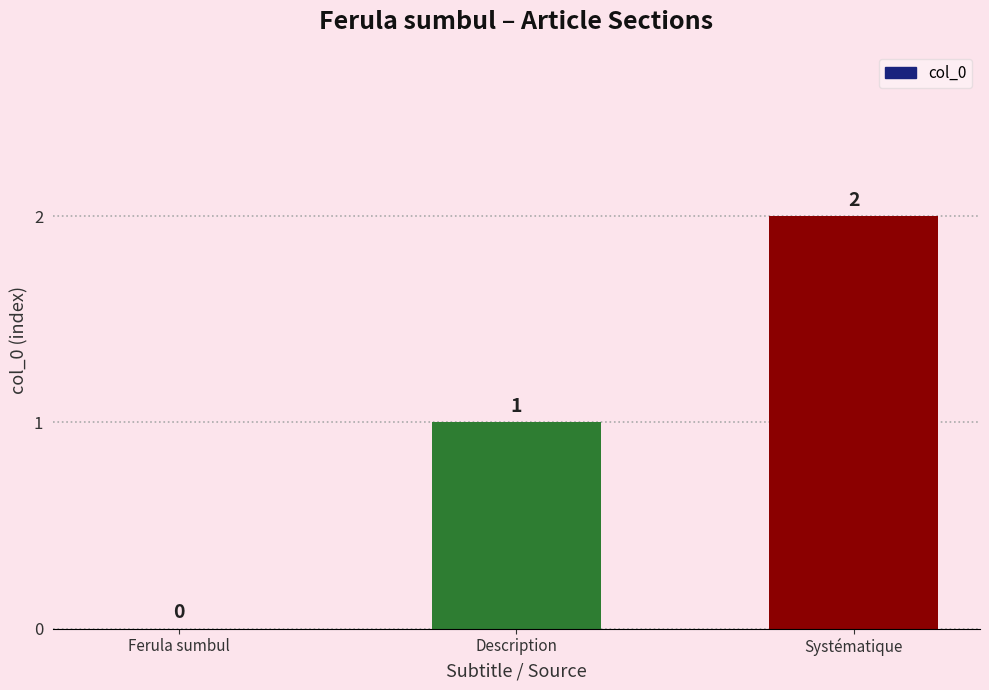

What is the sum of all values?

3